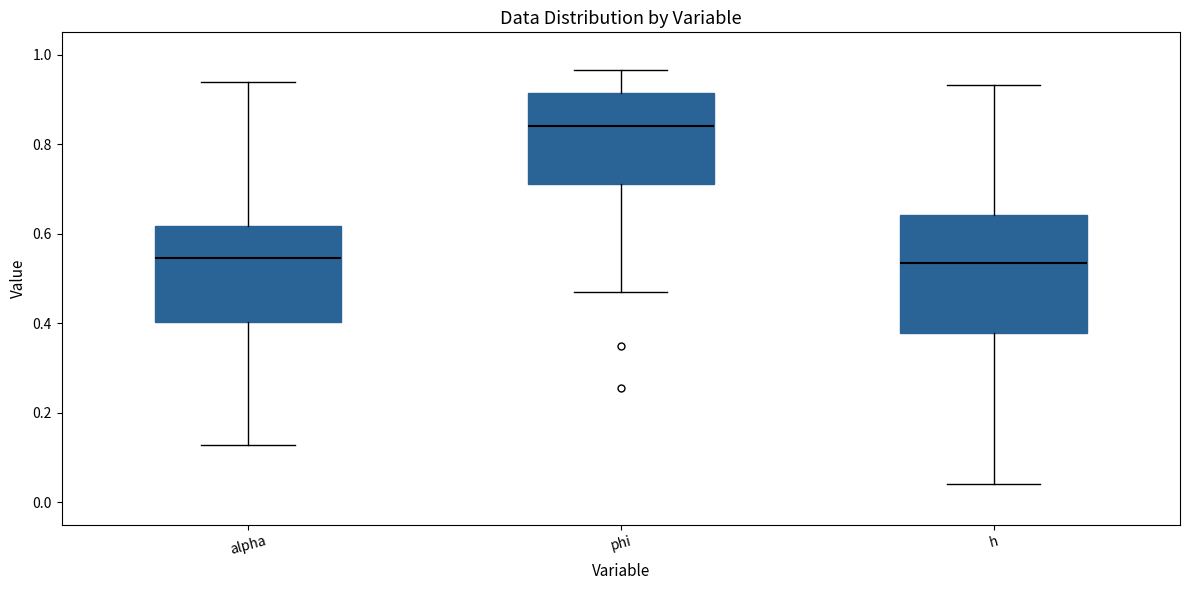

Which box has the highest median line?

phi